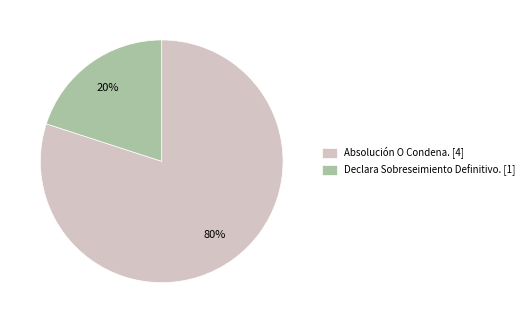

Which has a higher value, Absolución O Condena. [4] or Declara Sobreseimiento Definitivo. [1]?

Absolución O Condena. [4]